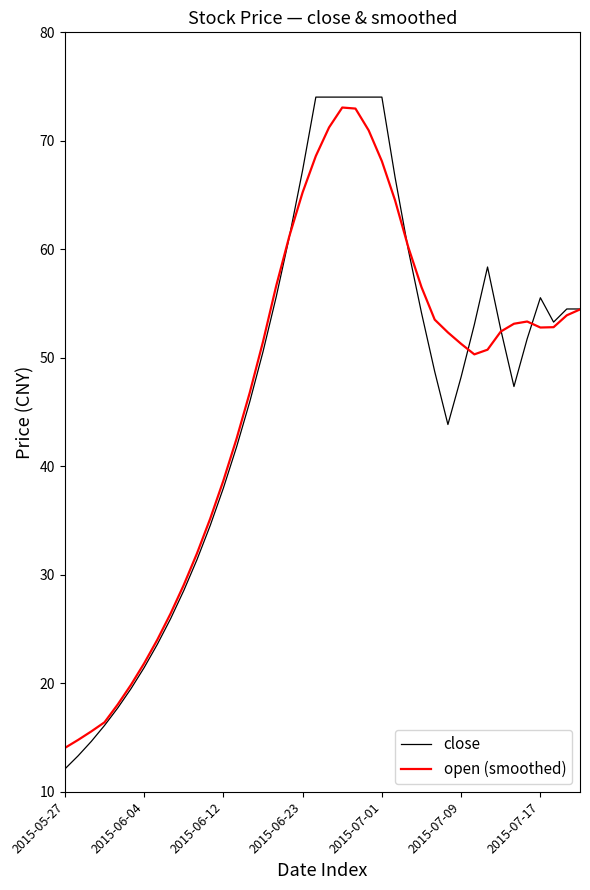

How many lines are shown in the chart?

2